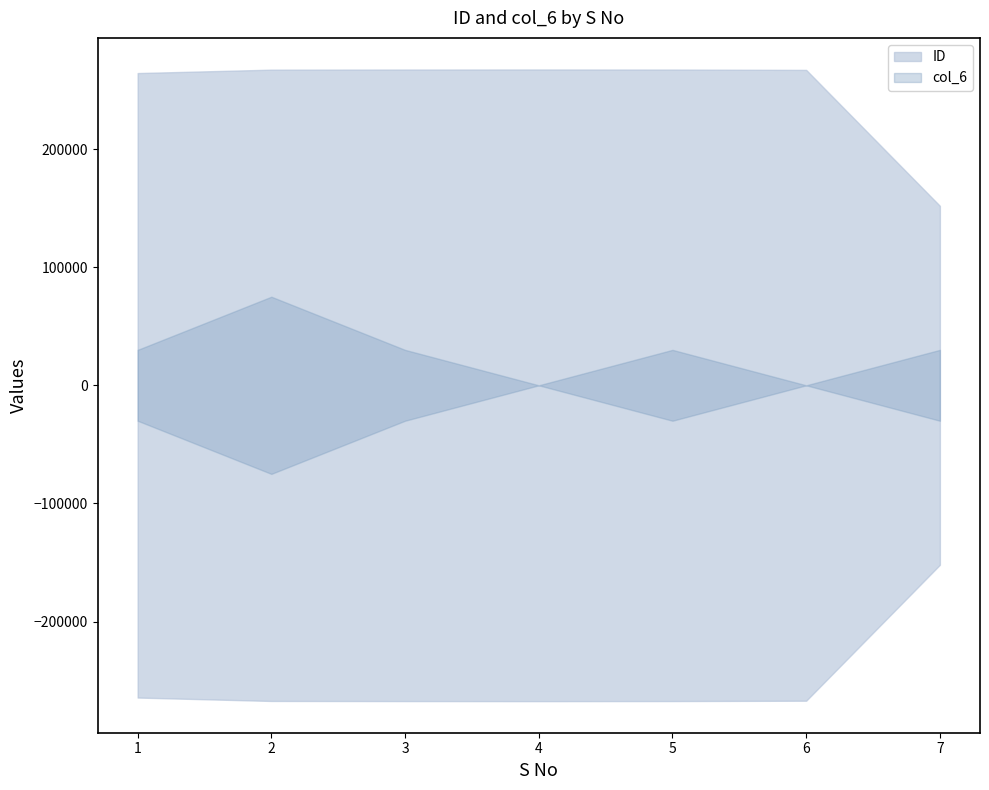

The value of ID at 3 is 267319.0. True or false?

True